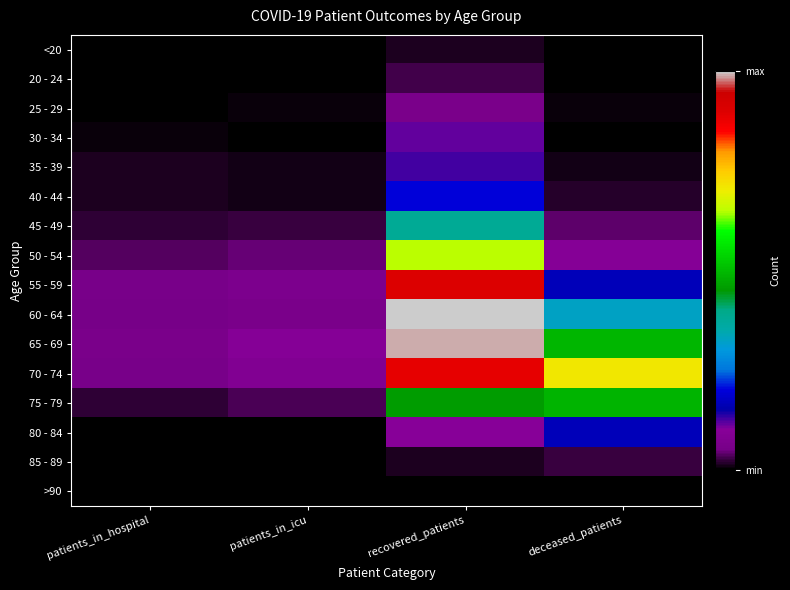

Count the number of categories in the chart.

4